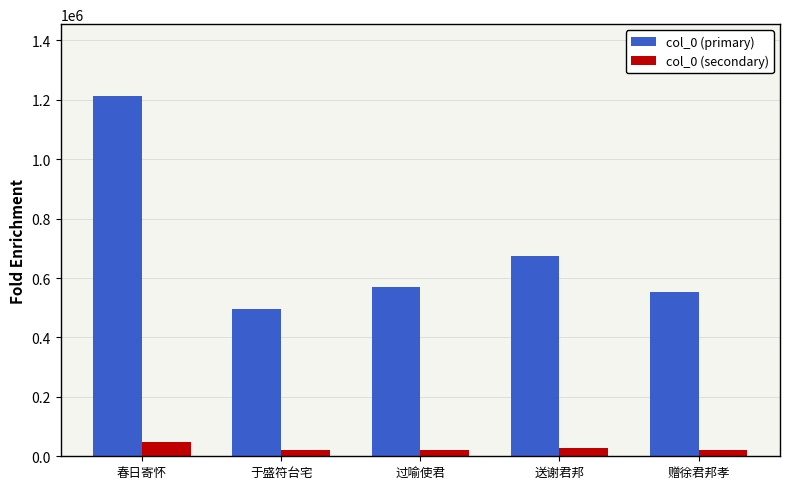

Which series has the widest spread of values?

col_0 (primary)